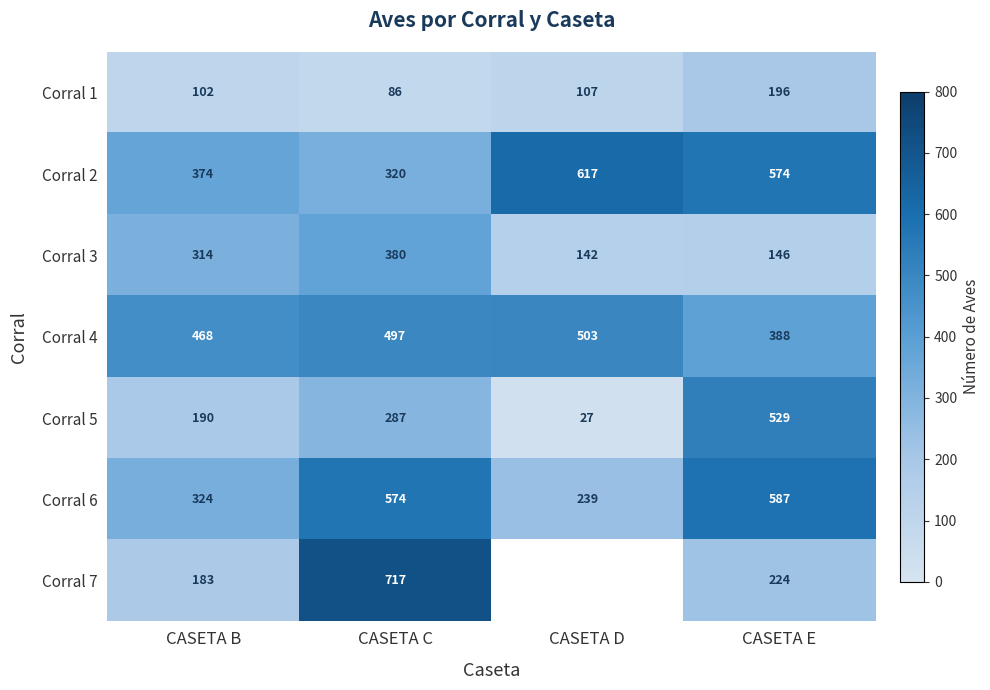

Between CASETA B and CASETA E, which series saw the biggest shift?

Corral 5